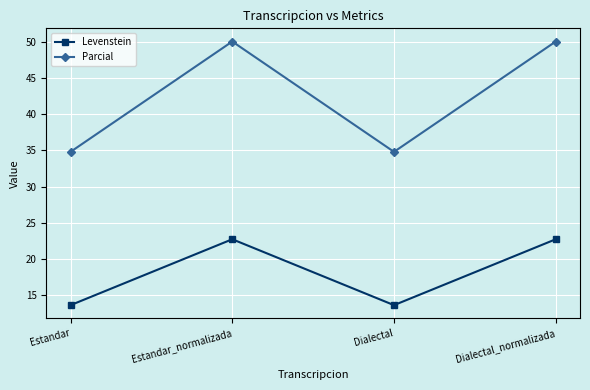

True or false: Parcial and Levenstein intersect in this chart.

False